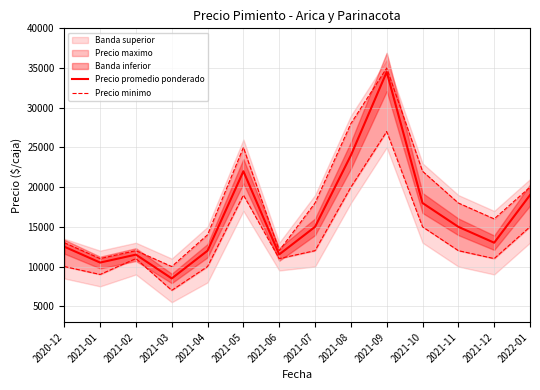

Does the chart have visible grid lines?

Yes